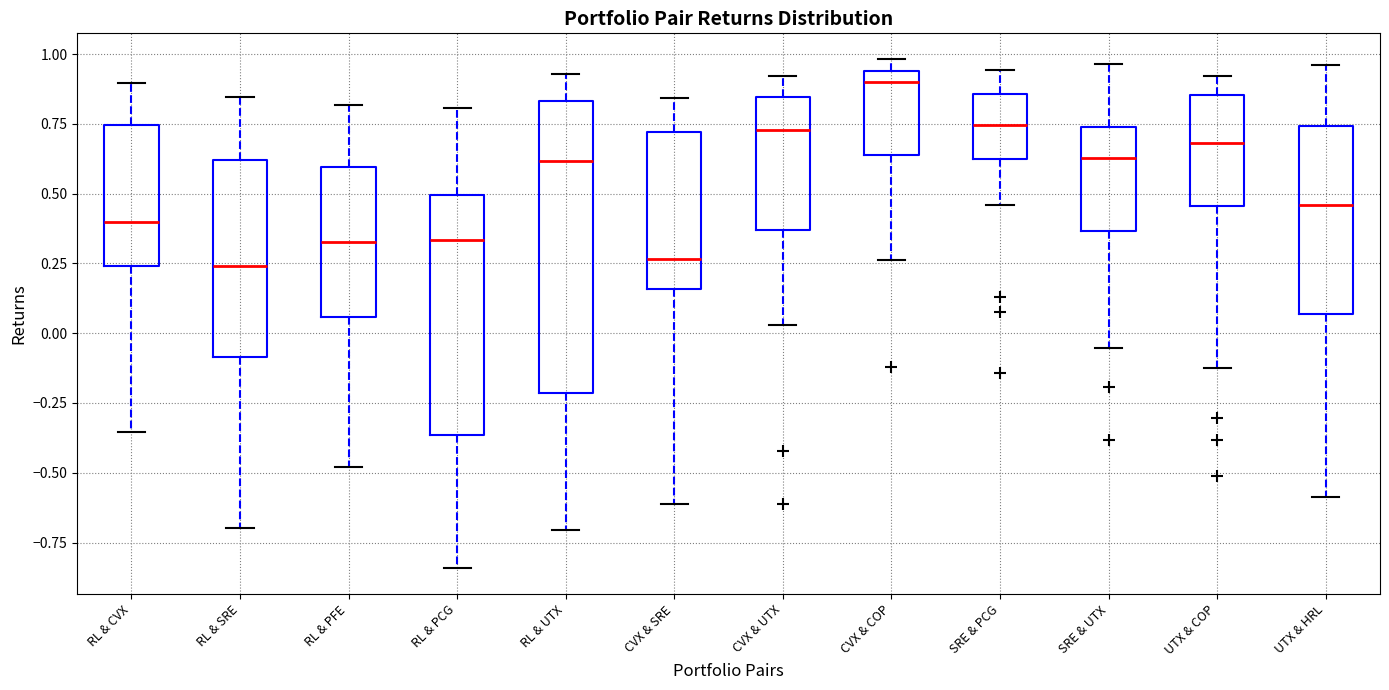

Which box's median line is the highest?

CVX & COP